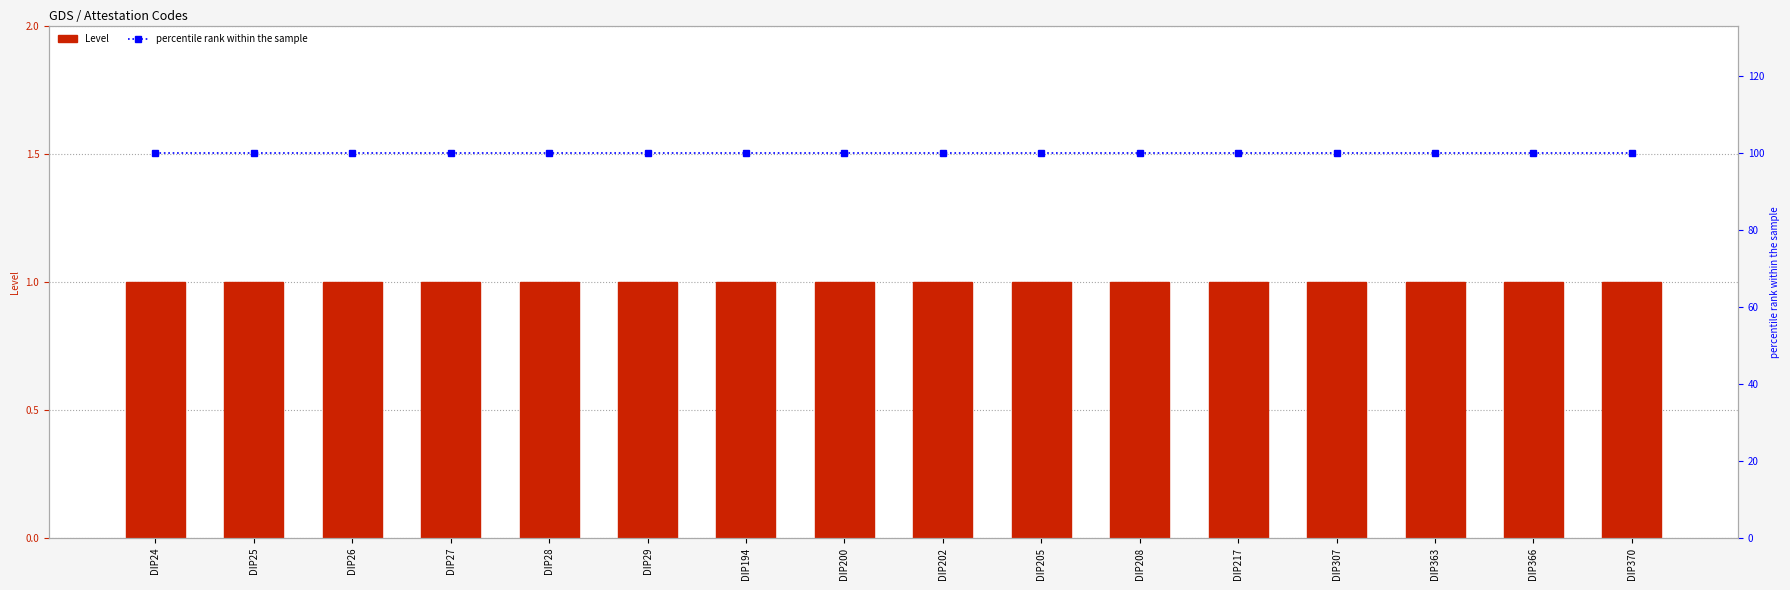

What is the spread (max minus min) of values at DIP25?

99